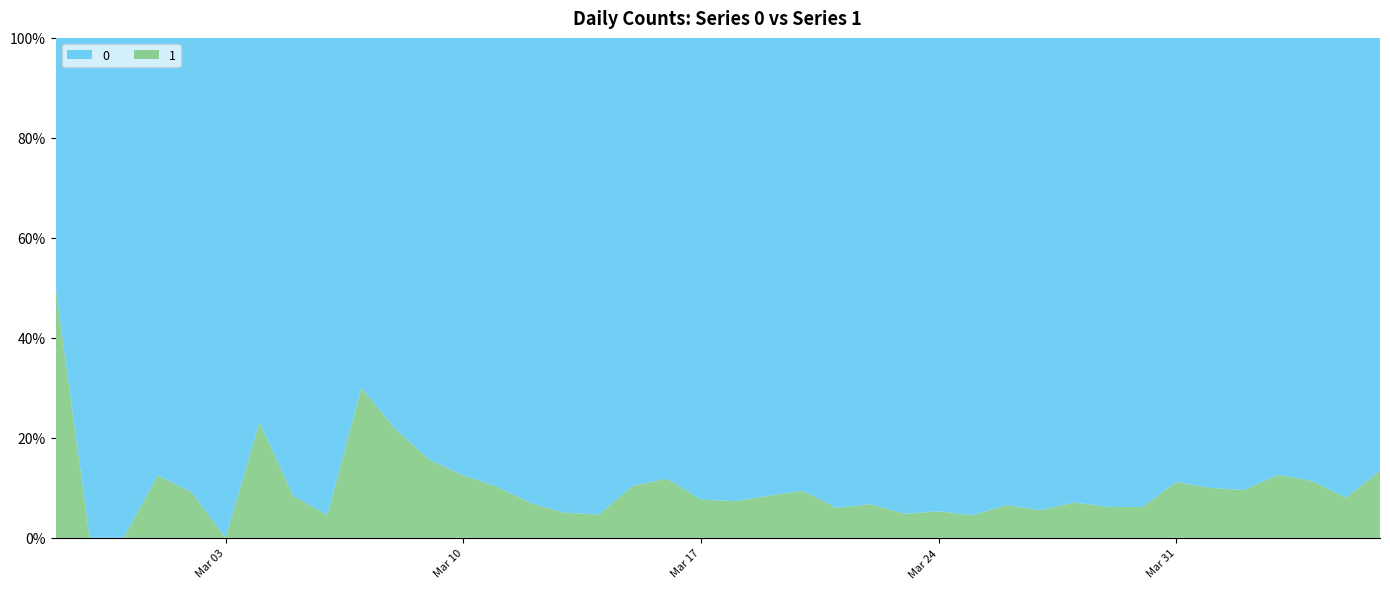

Reading left to right, extract all data points from this chart.

0: 2020-02-27=2	2020-02-28=4	2020-02-29=1	2020-03-01=7	2020-03-02=10	2020-03-03=8	2020-03-04=10	2020-03-05=11	2020-03-06=21	2020-03-07=7	2020-03-08=18	2020-03-09=27	2020-03-10=28	2020-03-11=44	2020-03-12=54	2020-03-13=76	2020-03-14=61	2020-03-15=69	2020-03-16=142	2020-03-17=145	2020-03-18=177	2020-03-19=261	2020-03-20=241	2020-03-21=204	2020-03-22=236	2020-03-23=454	2020-03-24=428	2020-03-25=442	2020-03-26=444	2020-03-27=562	2020-03-28=303	2020-03-29=258	2020-03-30=442	2020-03-31=310	2020-04-01=316	2020-04-02=350	2020-04-03=340	2020-04-04=187	2020-04-05=230	2020-04-06=328
1: 2020-02-27=2	2020-02-28=0	2020-02-29=0	2020-03-01=1	2020-03-02=1	2020-03-03=0	2020-03-04=3	2020-03-05=1	2020-03-06=1	2020-03-07=3	2020-03-08=5	2020-03-09=5	2020-03-10=4	2020-03-11=5	2020-03-12=4	2020-03-13=4	2020-03-14=3	2020-03-15=8	2020-03-16=19	2020-03-17=12	2020-03-18=14	2020-03-19=24	2020-03-20=25	2020-03-21=13	2020-03-22=17	2020-03-23=23	2020-03-24=24	2020-03-25=21	2020-03-26=31	2020-03-27=33	2020-03-28=23	2020-03-29=17	2020-03-30=29	2020-03-31=39	2020-04-01=35	2020-04-02=37	2020-04-03=49	2020-04-04=24	2020-04-05=20	2020-04-06=51